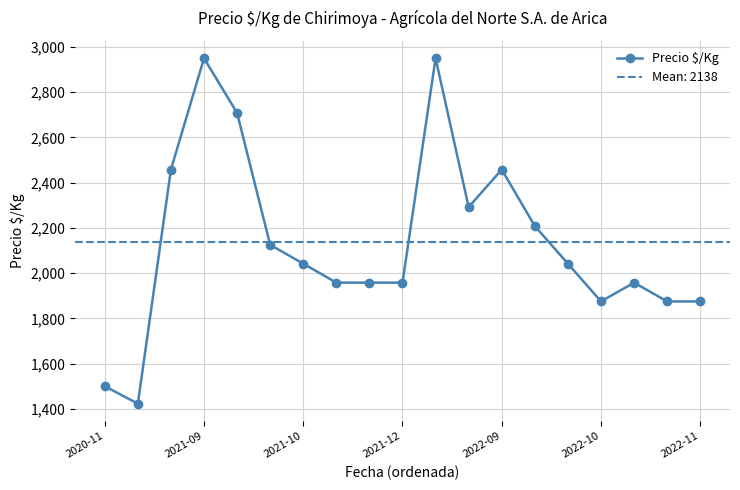

What is the maximum value for Precio $/Kg?

2950